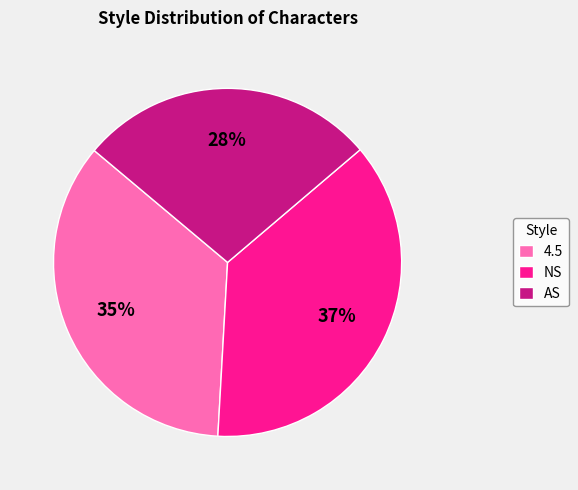

Rank the categories by value from lowest to highest.

AS, 4.5, NS